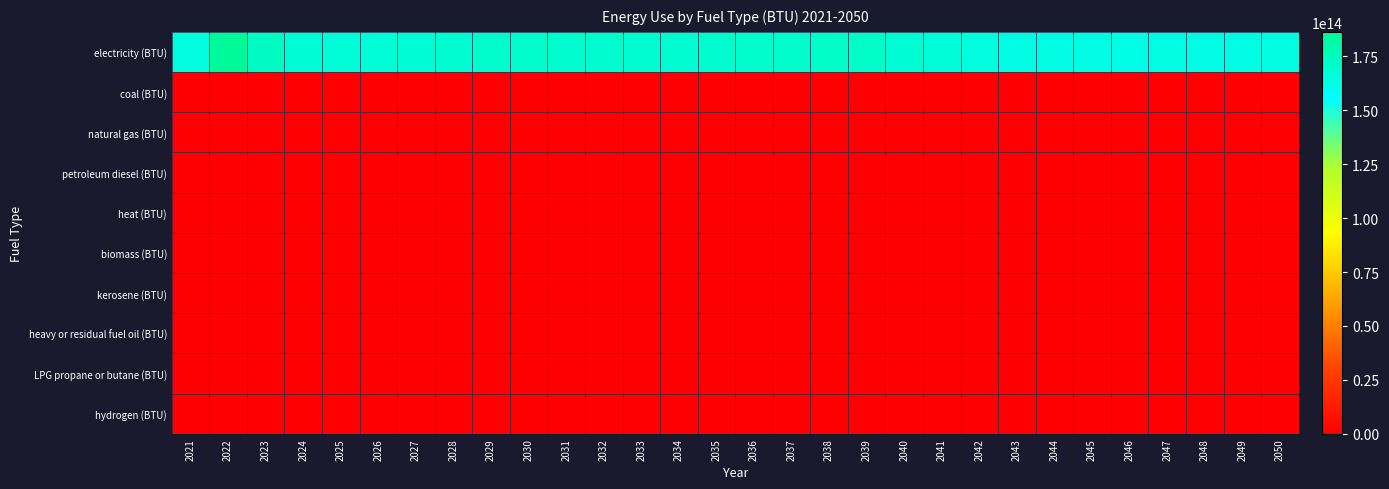

Which category has the highest value across all series?

2022